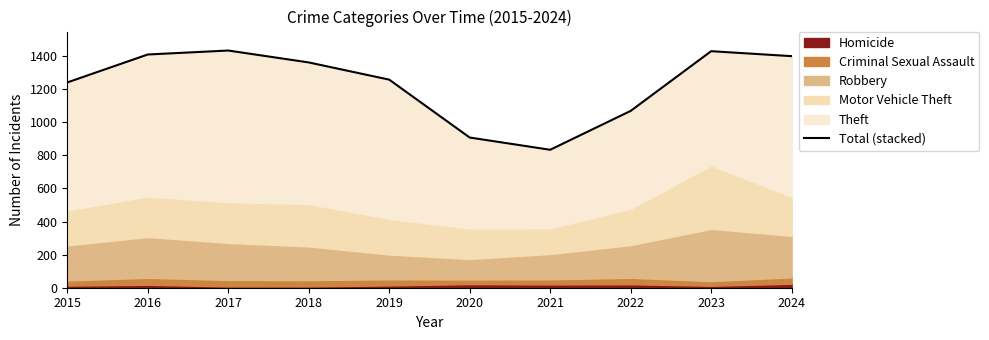

What is the greatest value displayed?

1434